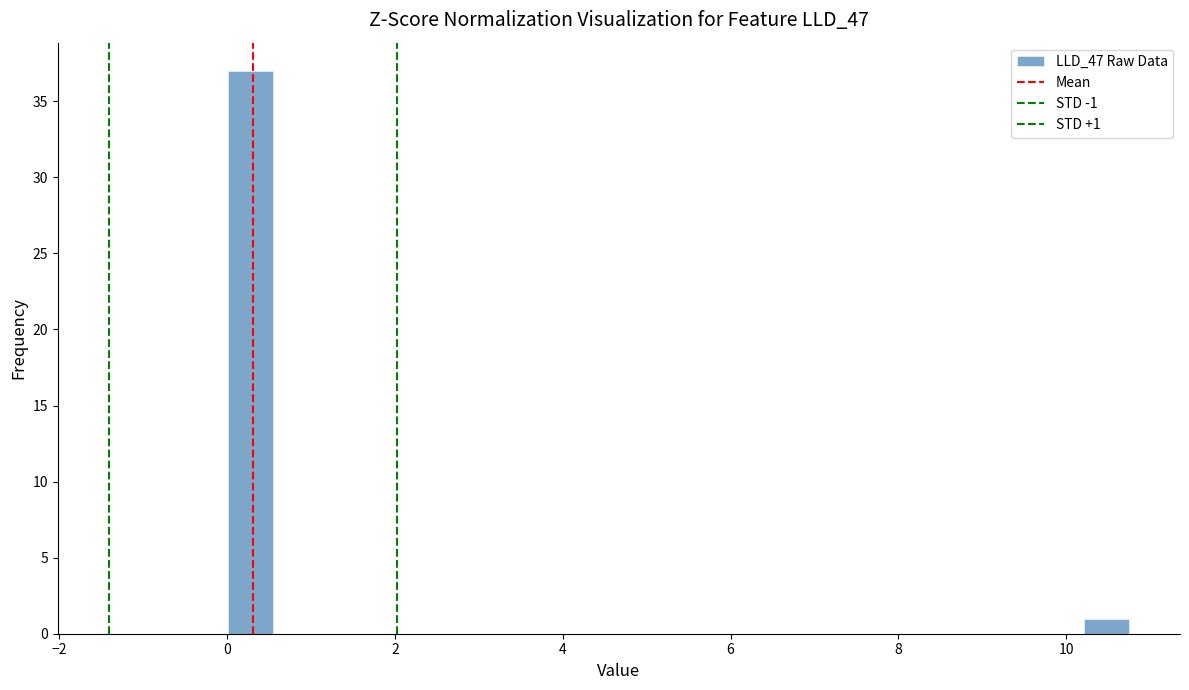

Read against the x-axis, roughly where is the centre of the tallest bar?

0.2